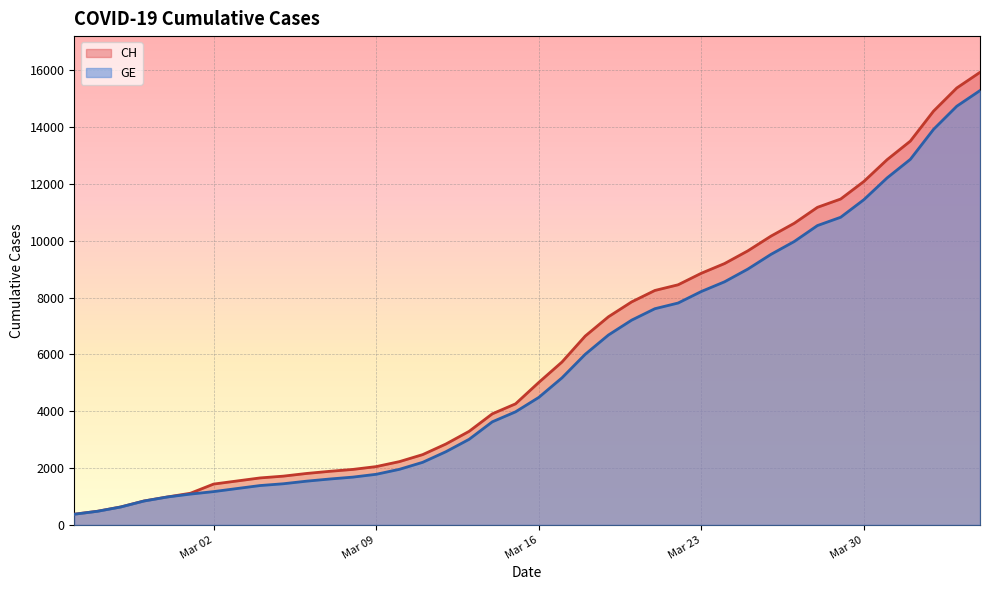

How many values in the GE series exceed 4485?

19